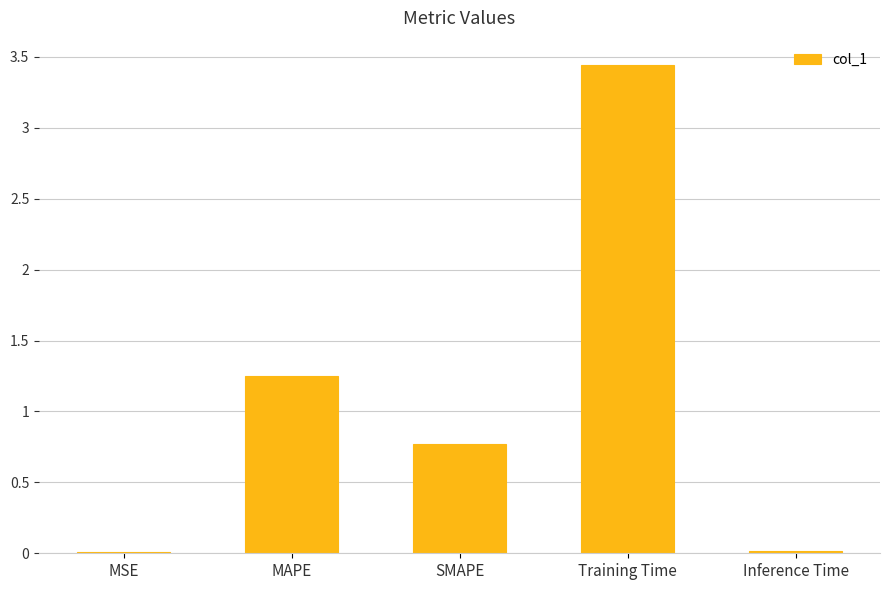

Between Training Time and MSE, which is larger?

Training Time